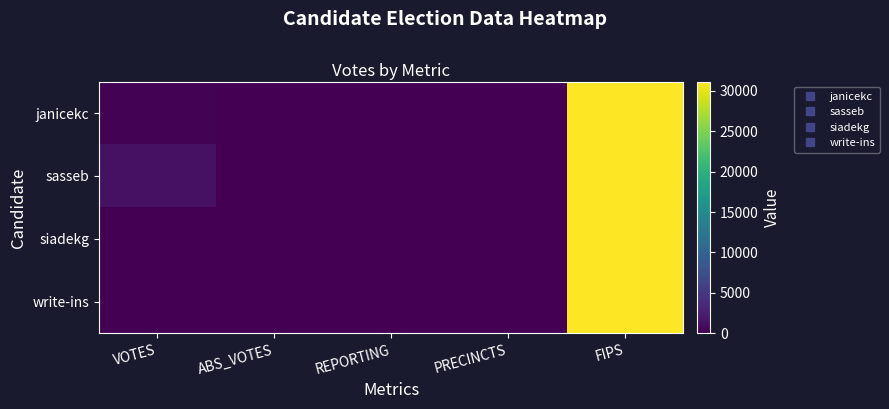

How many categories are shown in the chart?

5